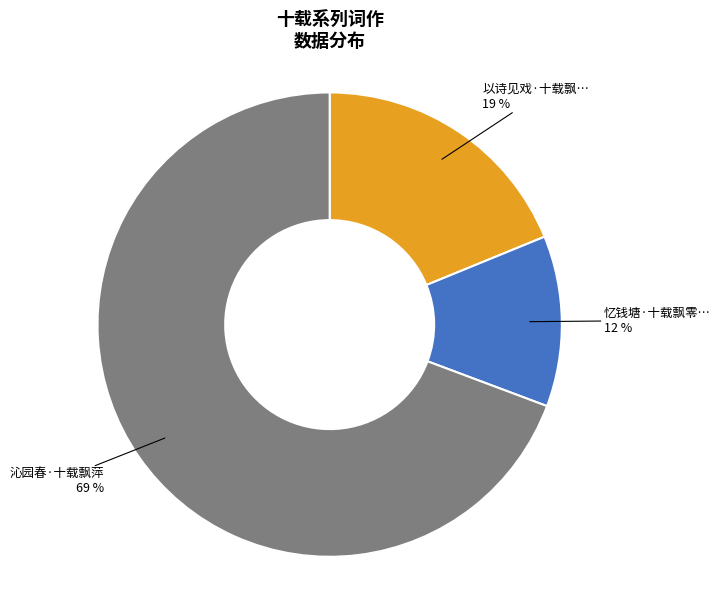

How many segments does this pie chart have?

3